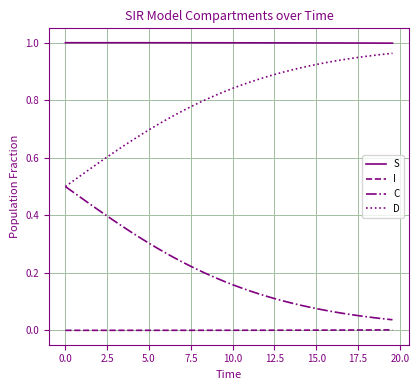

What is the sum of all D values?

31.9